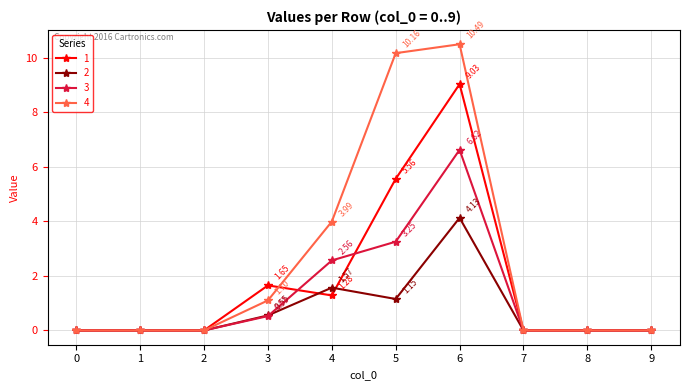

Is the value of 2 at 3 greater than the value of 1 at 1?

Yes